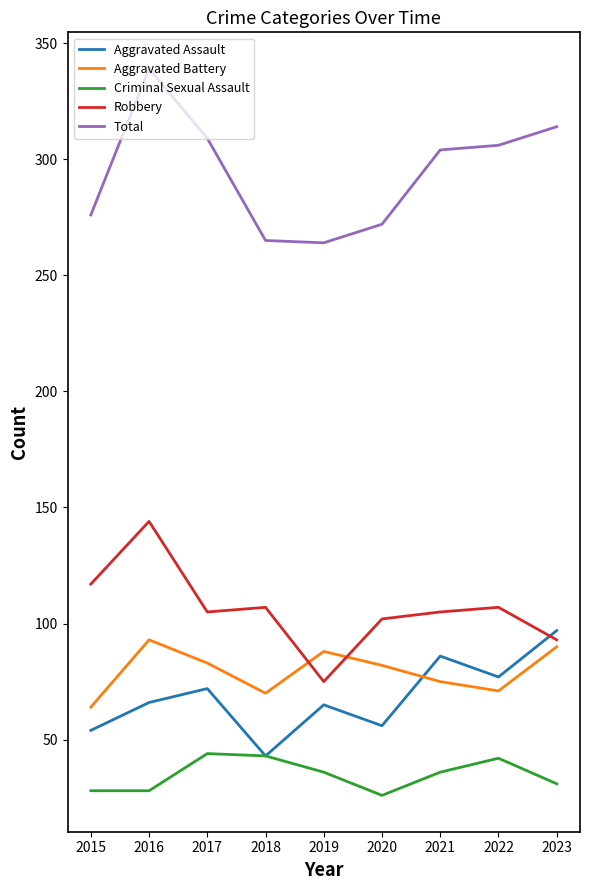

Is the value of Aggravated Assault at 2017 greater than the value of Robbery at 2023?

No